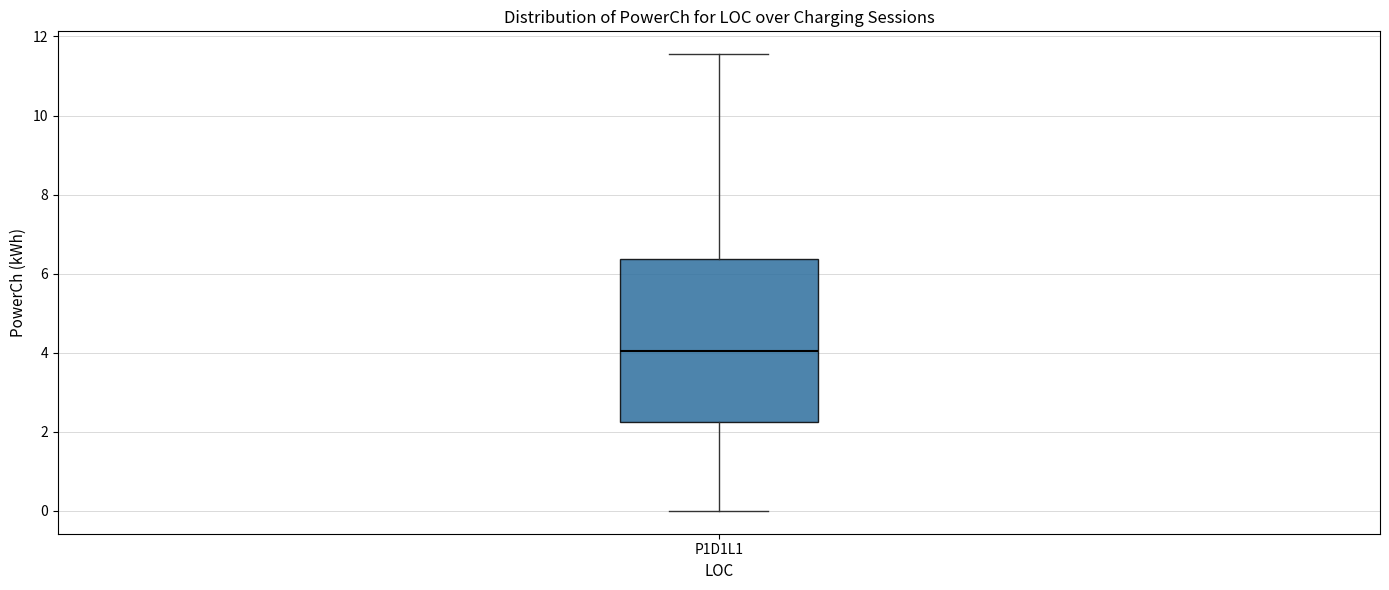

Transcribe this box plot: give where the median line is, the range the box spans, and where the two whiskers end, as read against the y-axis. The values are not printed on the chart, so give them approximately, as read against the axis.

median 4.0, box 2.2 to 6.4, whiskers 0.0 to 11.6